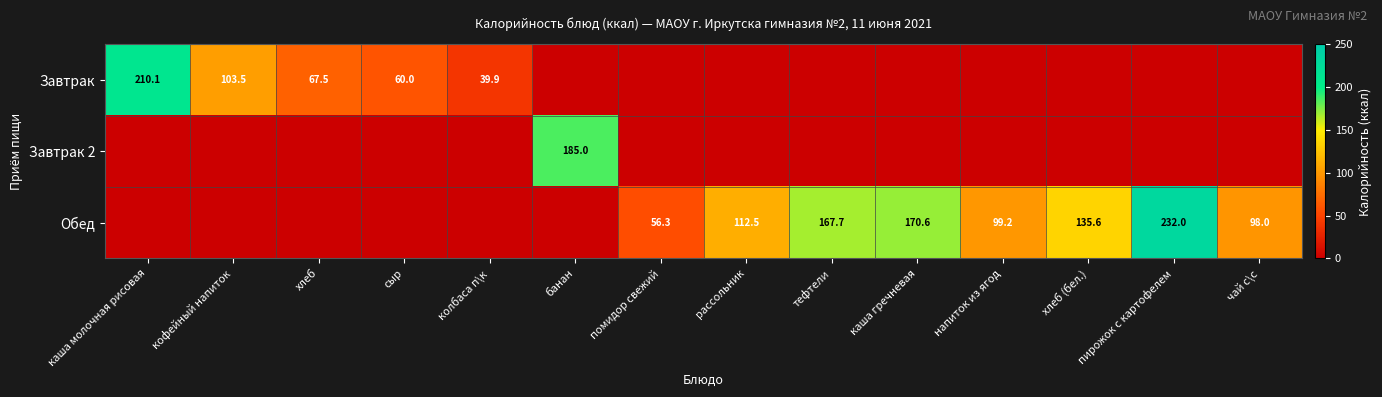

Is it true that Завтрак equals 22.1 at колбаса п\к?

False